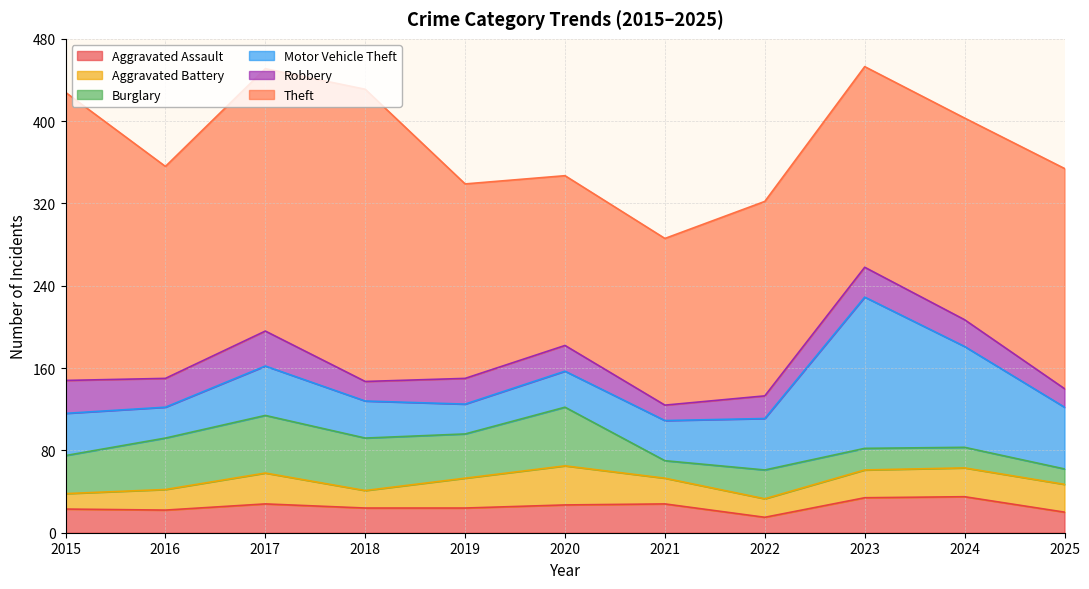

How many interior local peaks does the Theft series have?

1